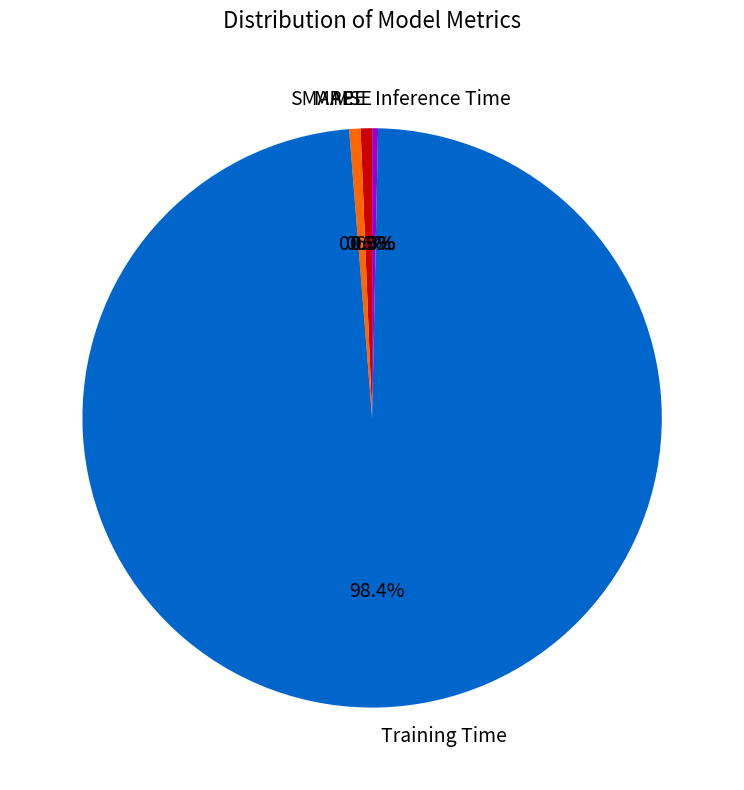

Which category has the biggest portion of the pie?

Training Time